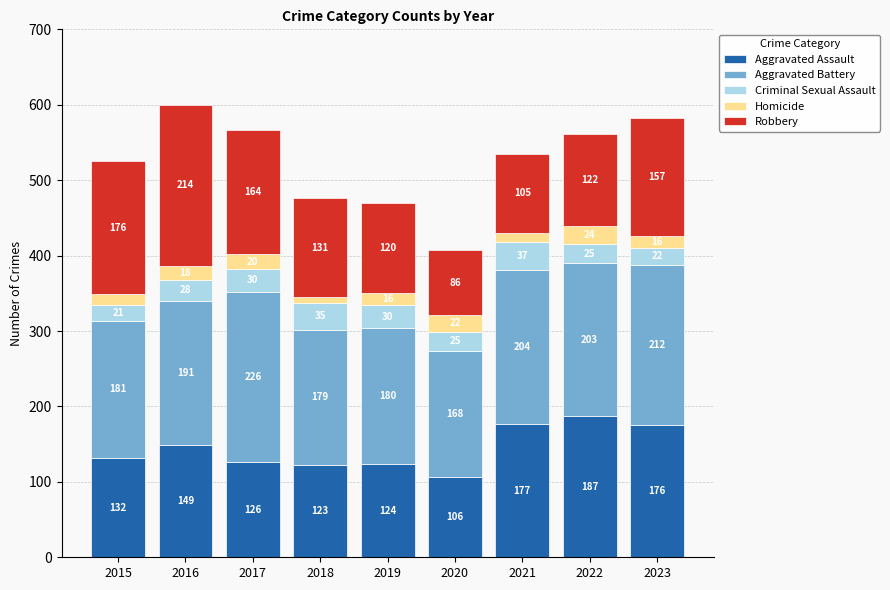

At which label does Aggravated Assault reach its minimum?

2020